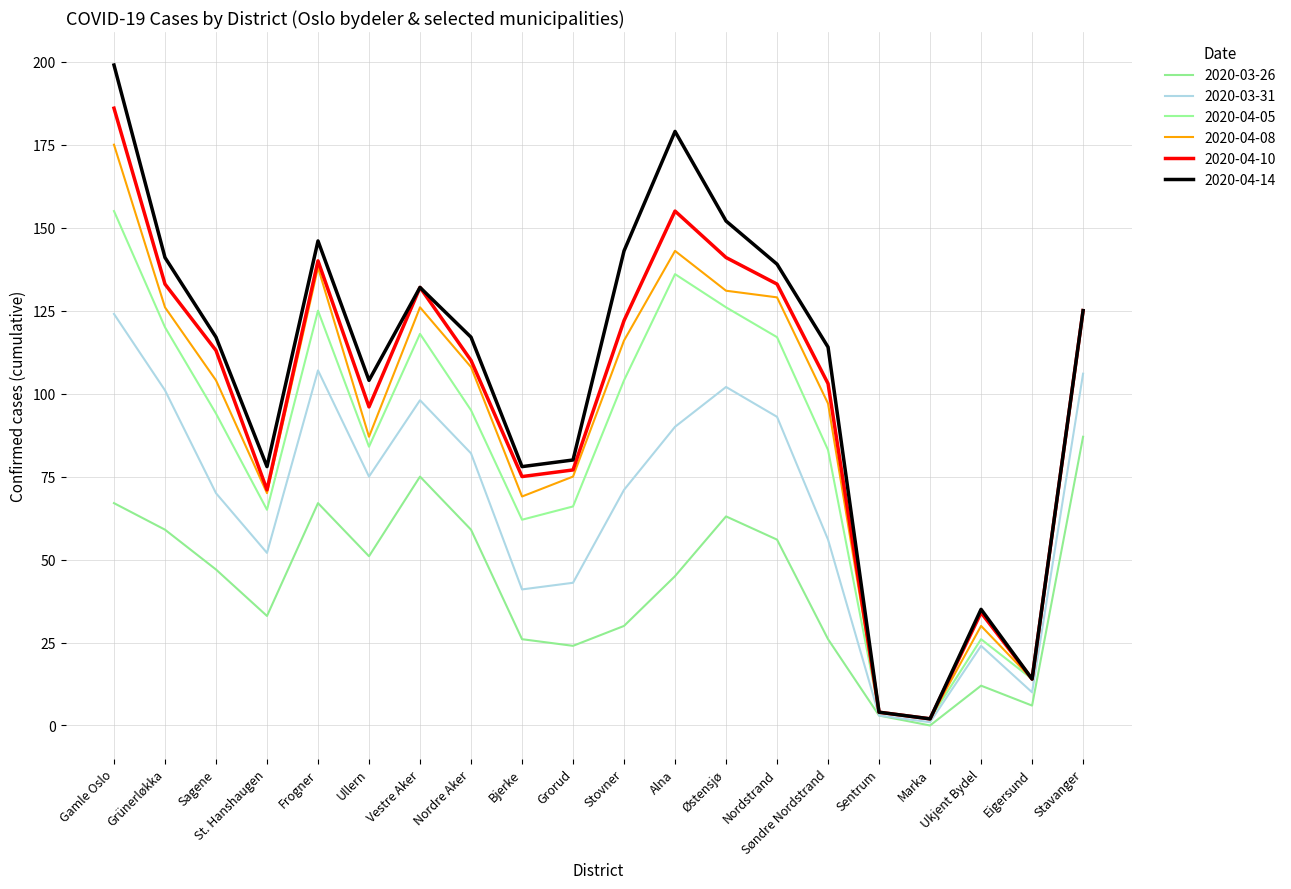

In 2020-04-10, how many points are higher than both neighbors (excluding endpoints)?

4